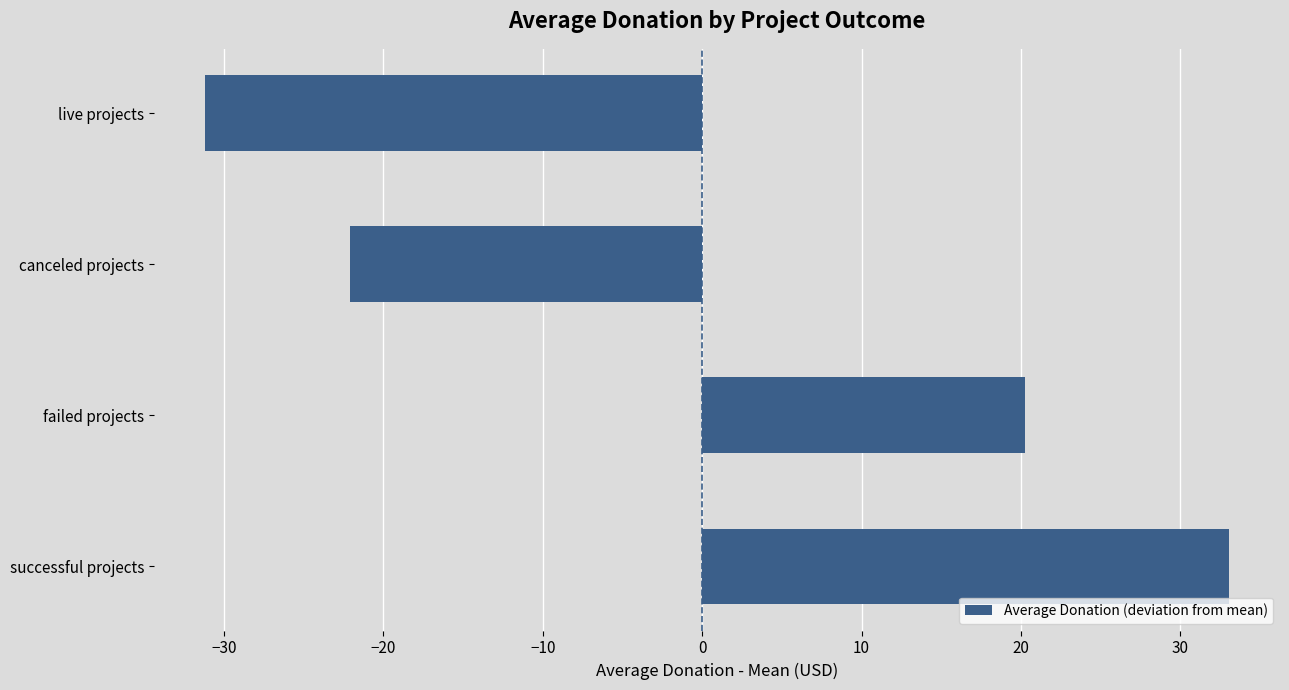

List the labels in order of value, largest first.

successful projects, failed projects, canceled projects, live projects